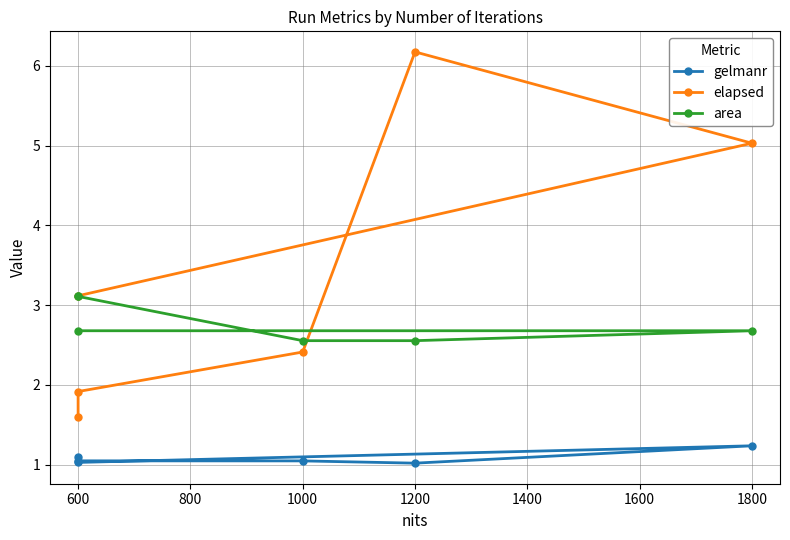

How many interior local peaks does the elapsed series have?

1